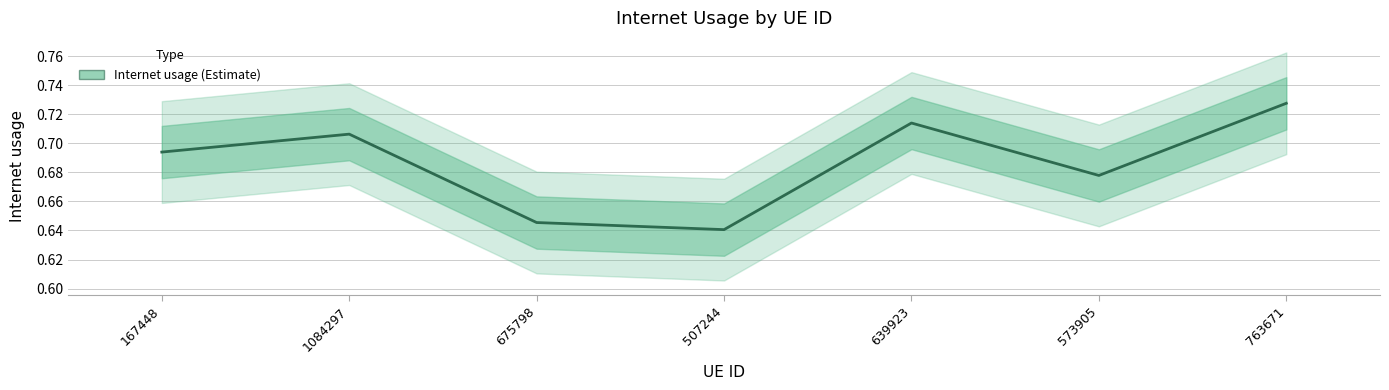

Count the number of categories in the chart.

7